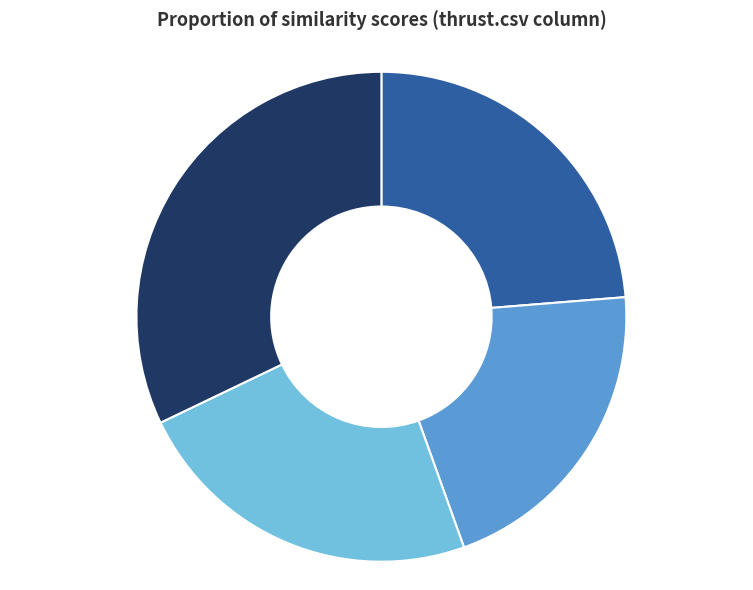

To the nearest percent, what is the difference between the largest and smallest slice percentages?

11%